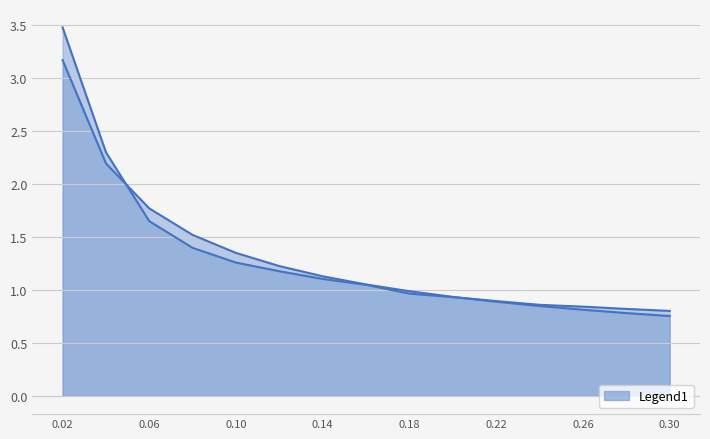

What is the label of the 13th point from the right?

0.06